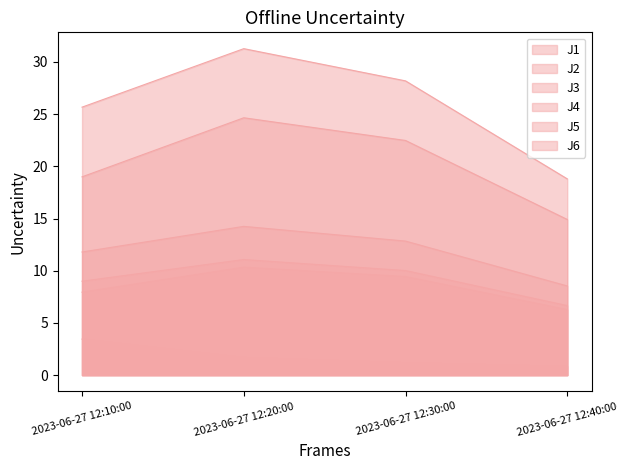

True or false: J2 and J6 intersect in this chart.

False